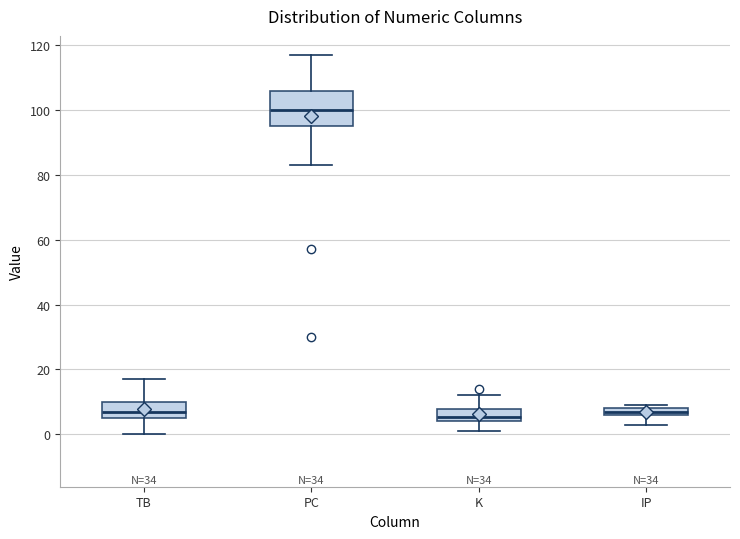

Which box's median line is the highest?

PC